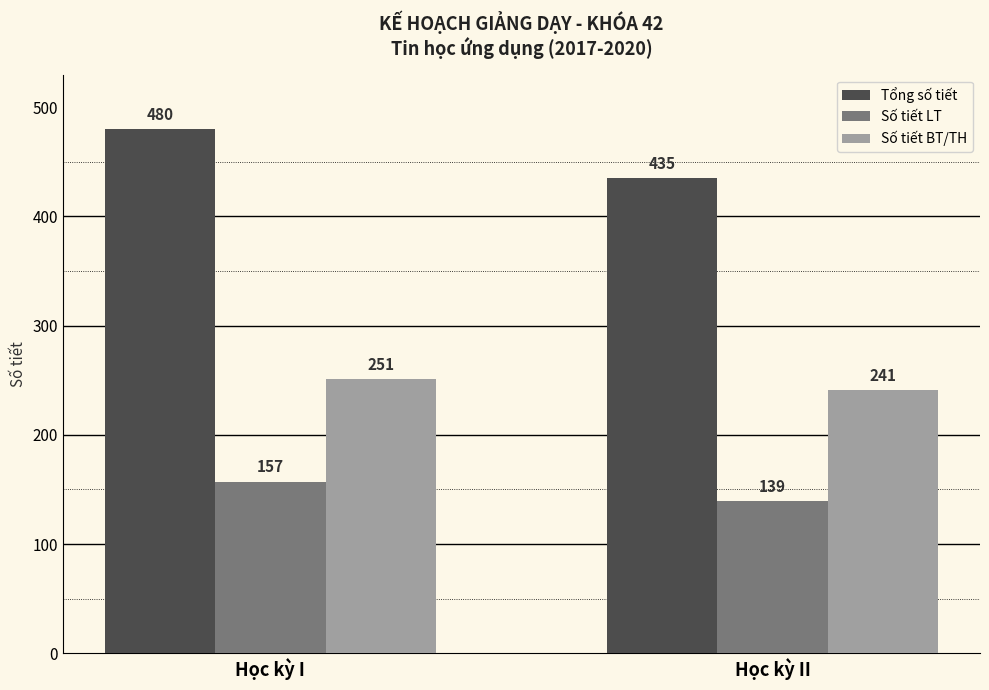

How many bars are there in total?

6